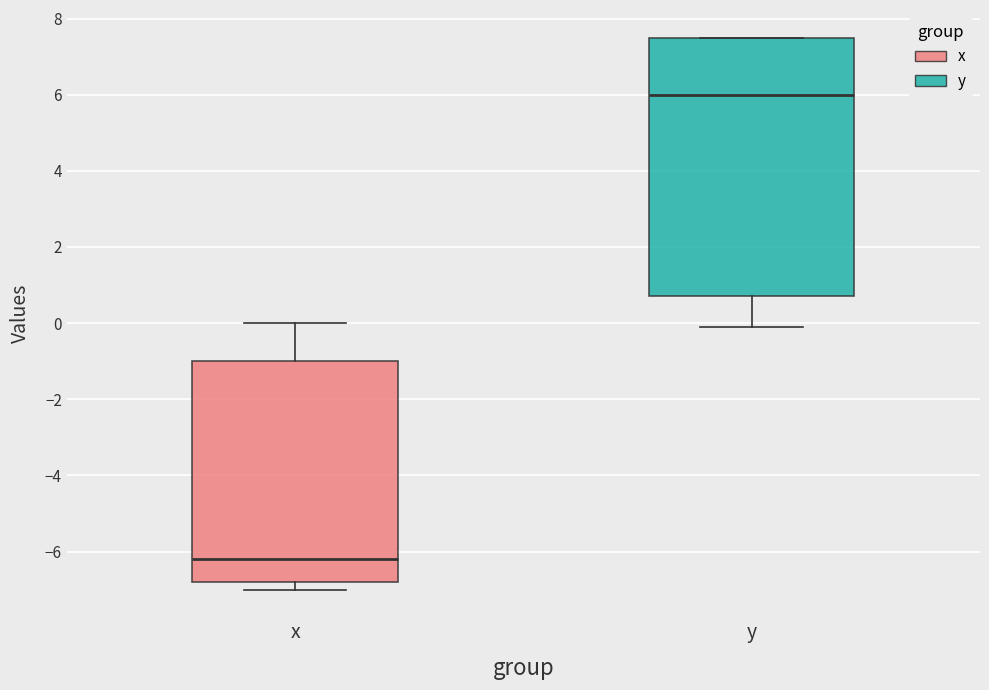

Which box's median line is the lowest?

x